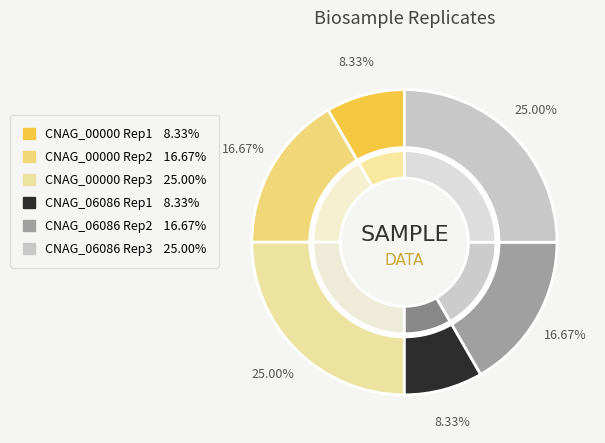

What percentage is the 3 slice, to the nearest percent?

25%